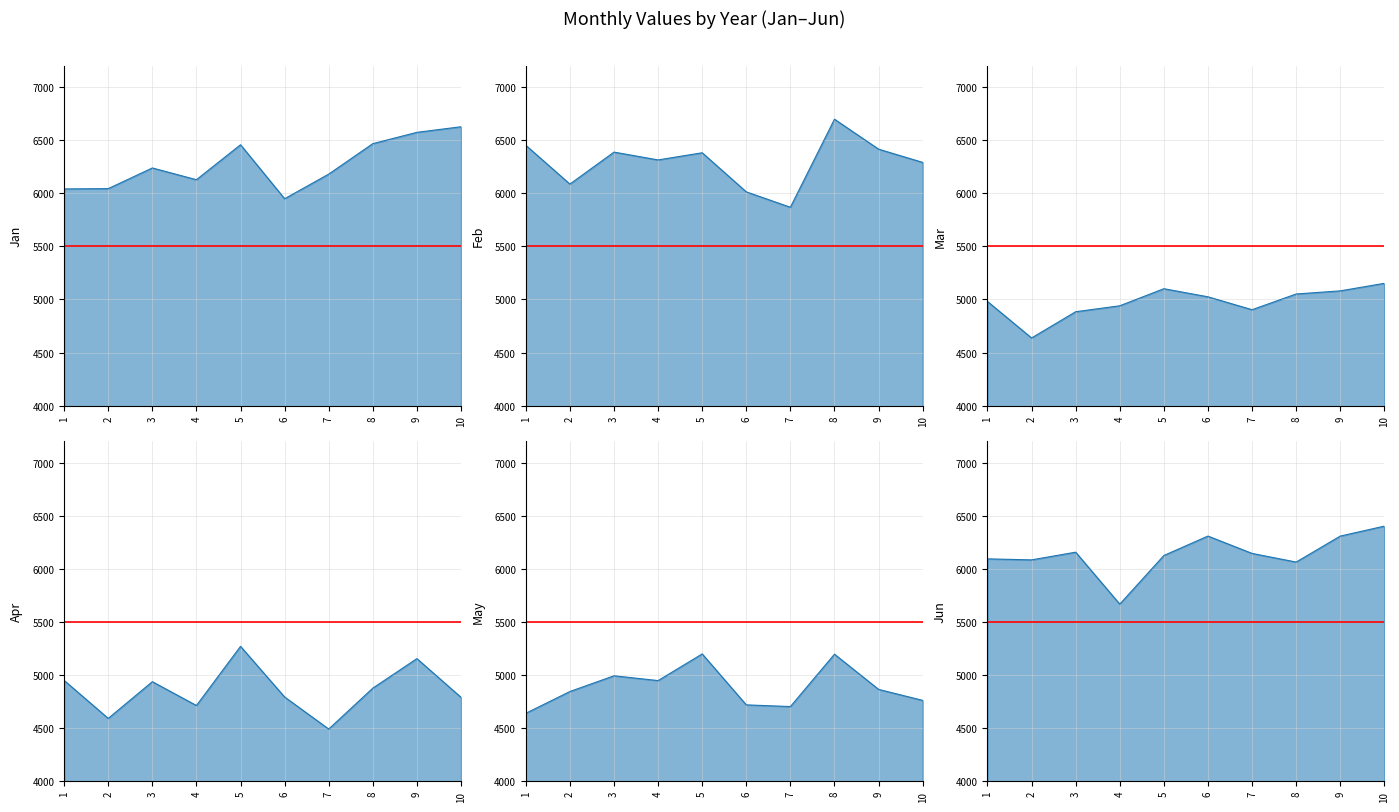

What is the highest value of the apr series?

5270.3